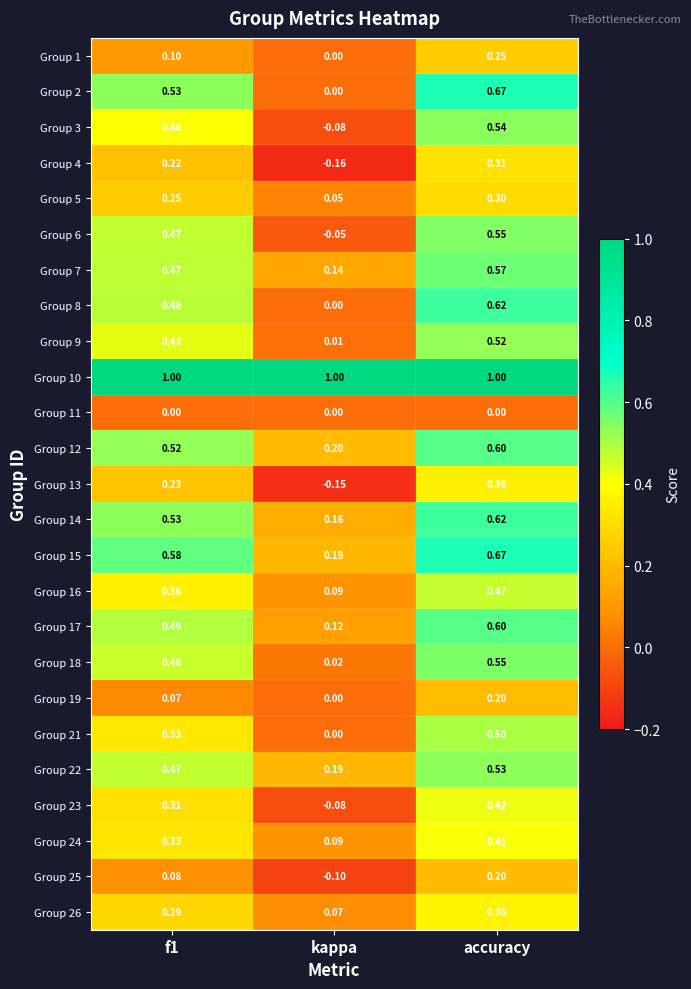

At which category is the sum across all series the highest?

accuracy